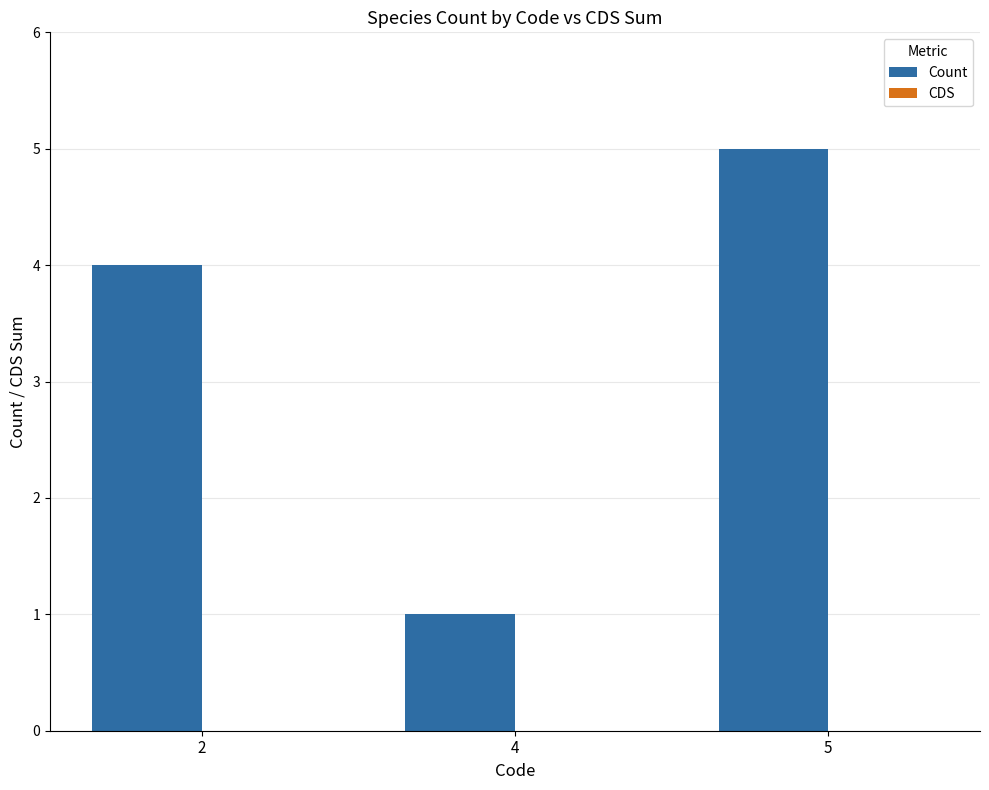

What is the ratio of the value at 2 to the value at 5?

0.8